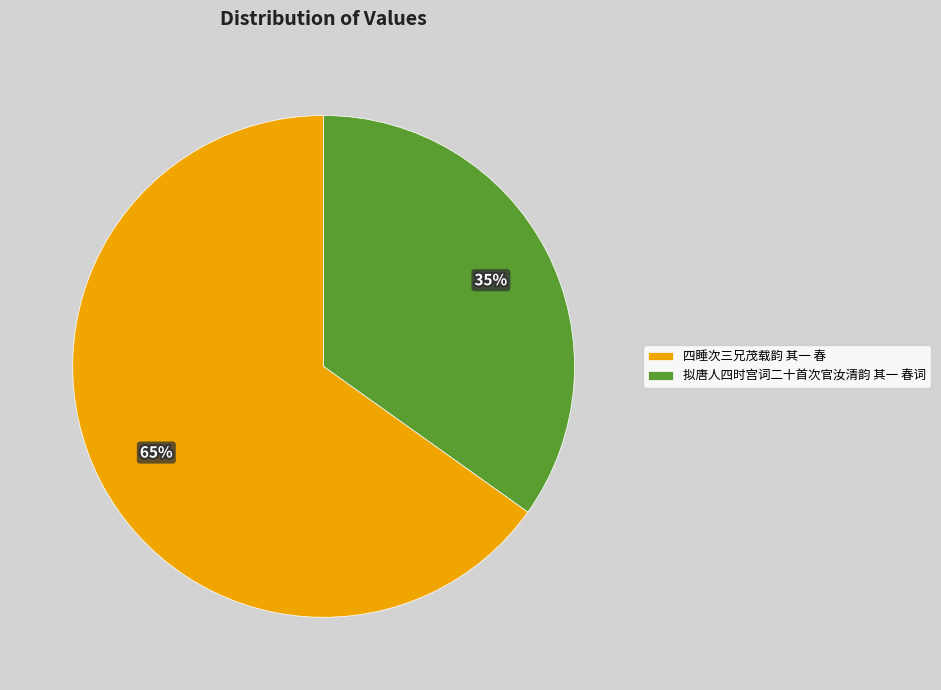

What is the smallest slice in the pie chart?

拟唐人四时宫词二十首次官汝清韵 其一 春词